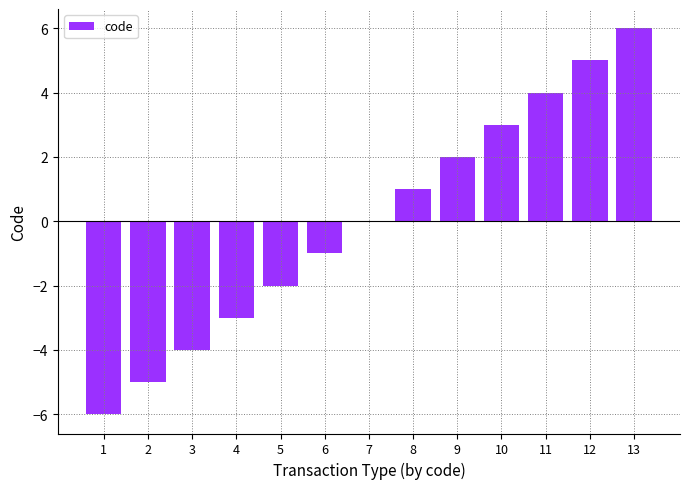

The chart shows a value of 4 at 11. True or false?

True